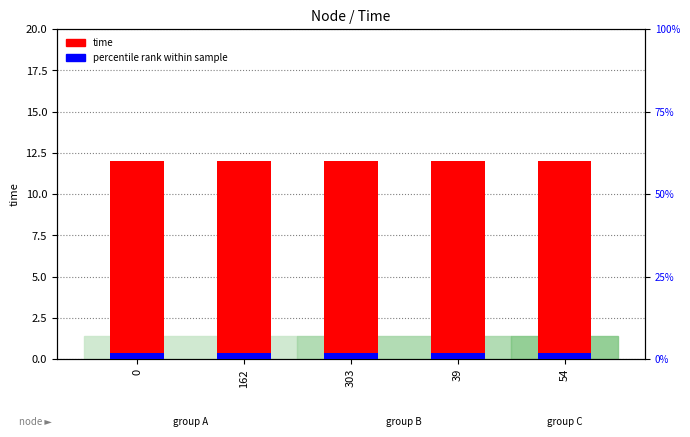

Rank the series at 54 from highest to lowest value.

time, percentile rank within sample